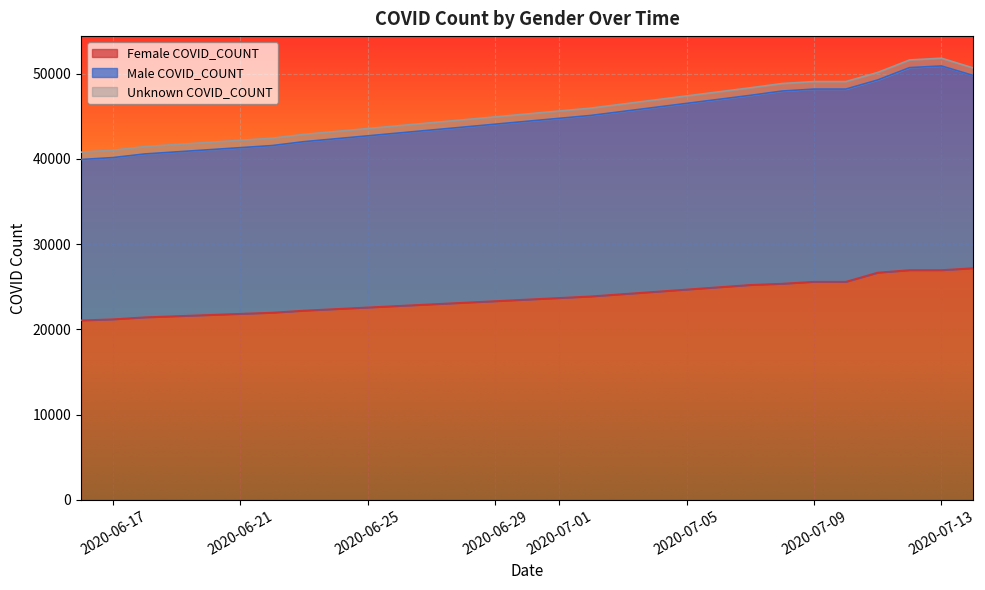

How many data points in Female COVID_COUNT are above 25359?

6